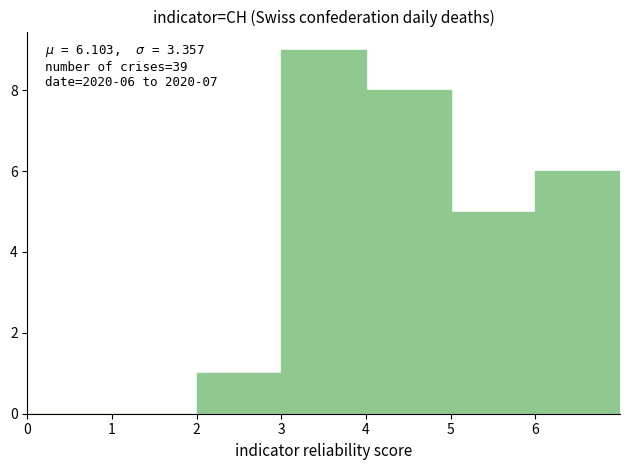

Which range on the x-axis has the tallest bar?

3 to 4